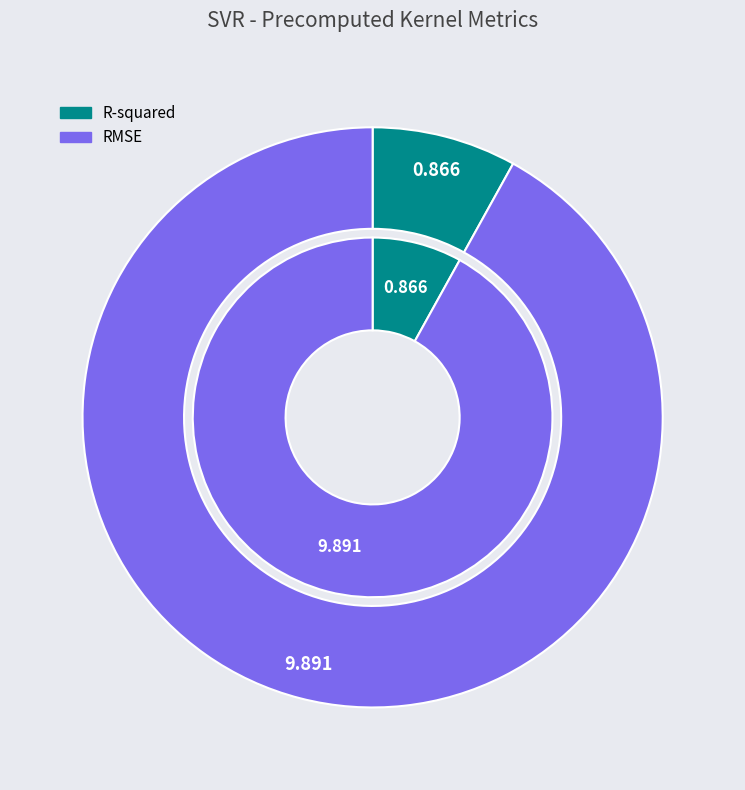

To the nearest percent, what portion does R-squared represent?

8%